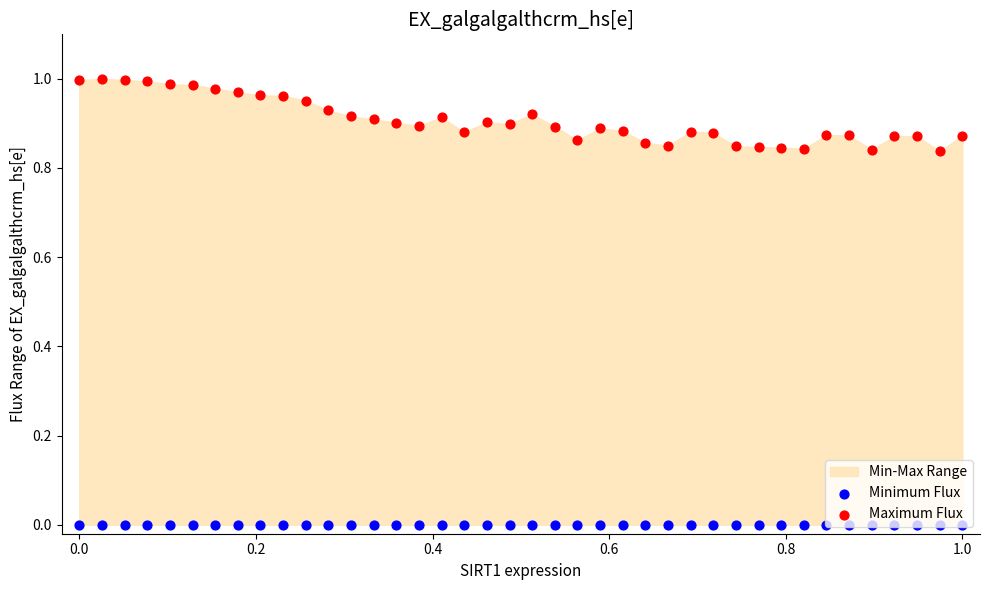

At how many categories does at least one series exceed 0?

40